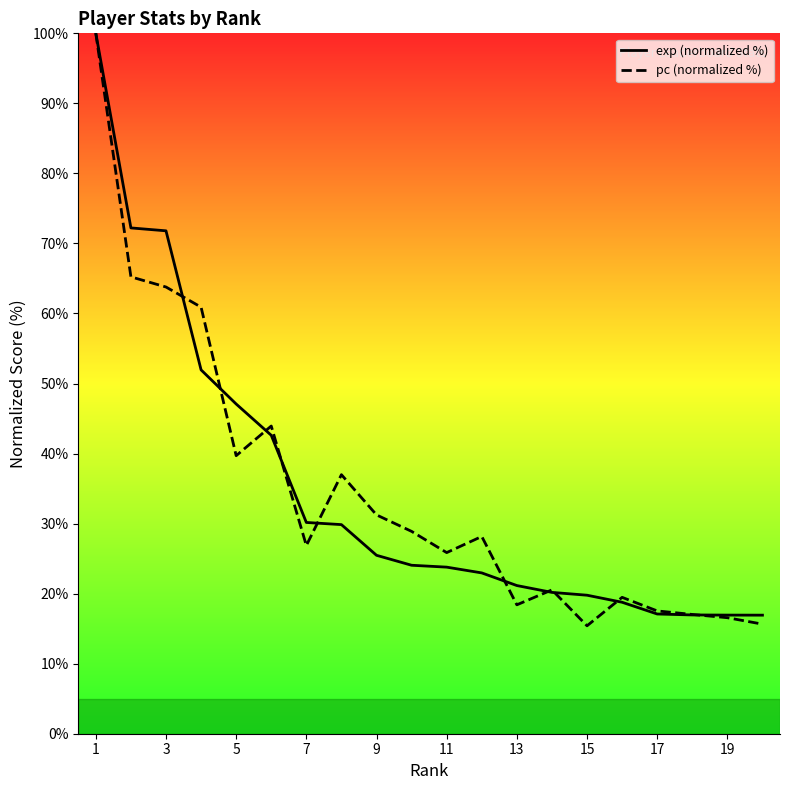

What is the average value of the pc (normalized %) series?

34.6